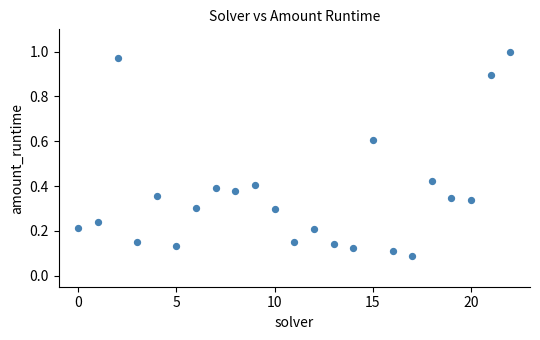

What is the range of Y values (max minus min)?

0.9